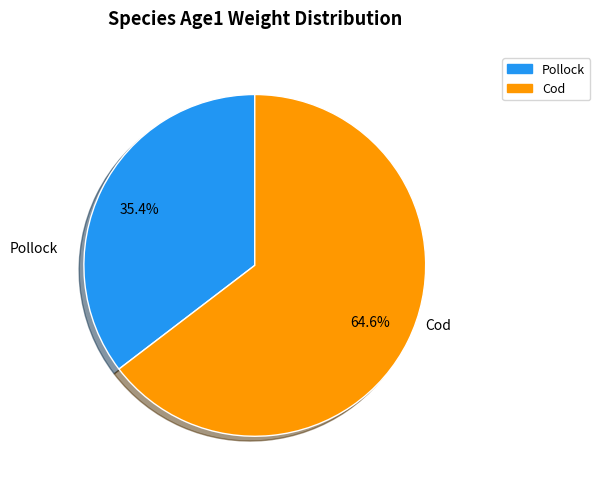

Do Cod and Pollock together represent more than half of the pie?

Yes